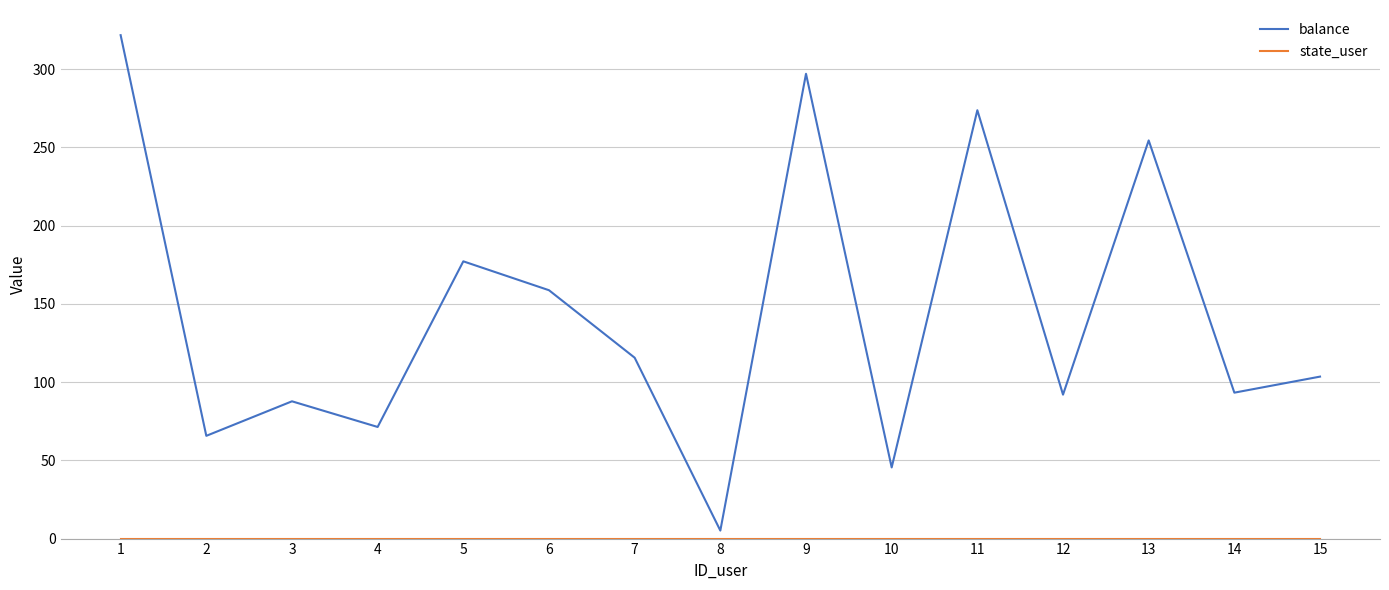

Which series has the largest total across all categories?

balance